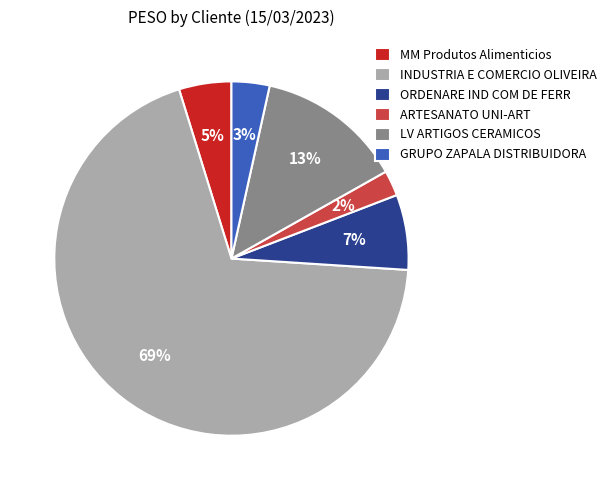

Which slice is the smallest?

ARTESANATO UNI-ART